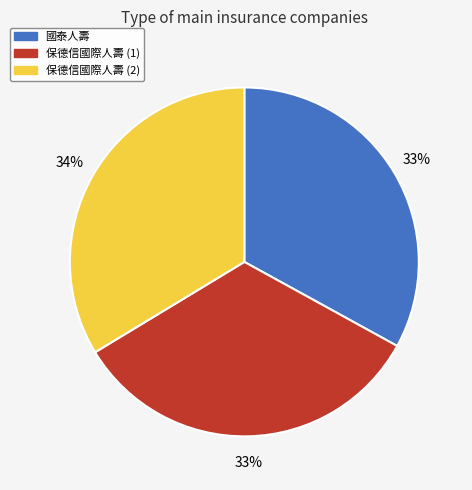

The 國泰人壽 slice represents 42% of the pie. True or false?

False